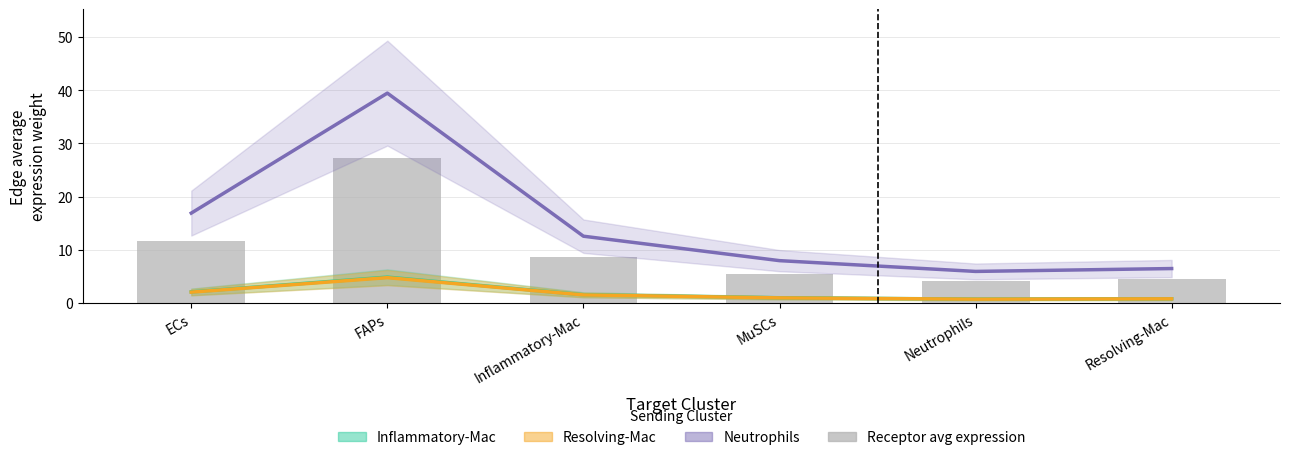

Where is Resolving-Mac (Edge avg weight) nearest to the value 2?

ECs